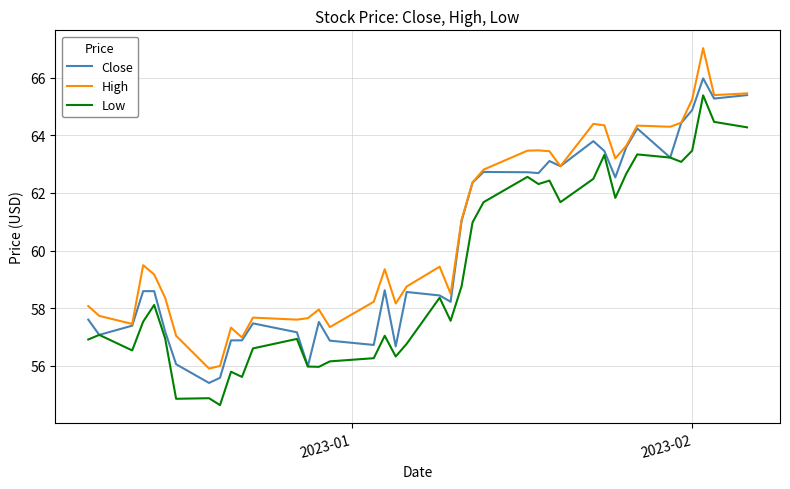

What is the minimum value for Close?

55.4